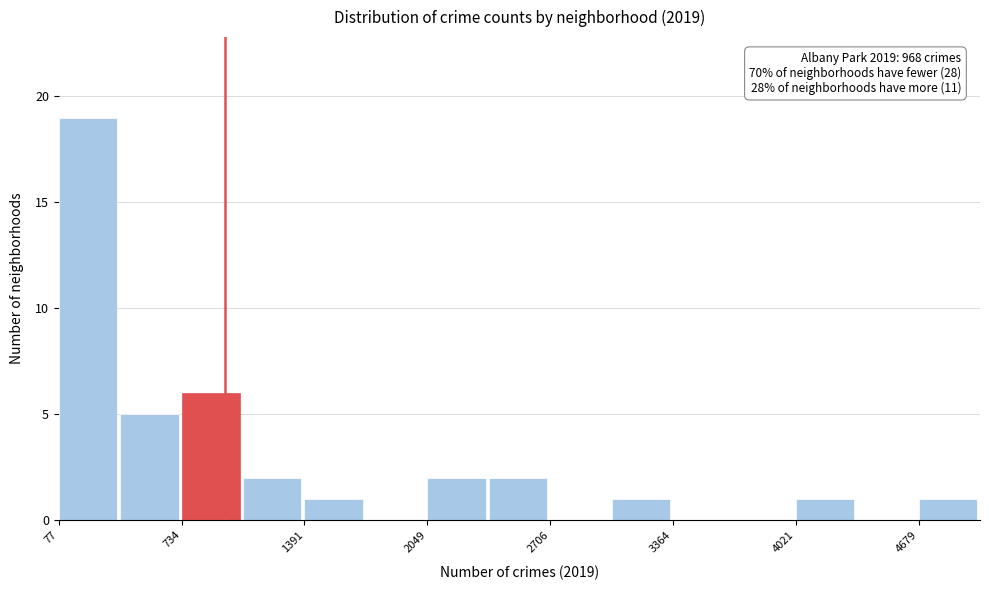

Around what value on the x-axis is the tallest bar? Give the approximate position of its centre, as read against the axis.

200